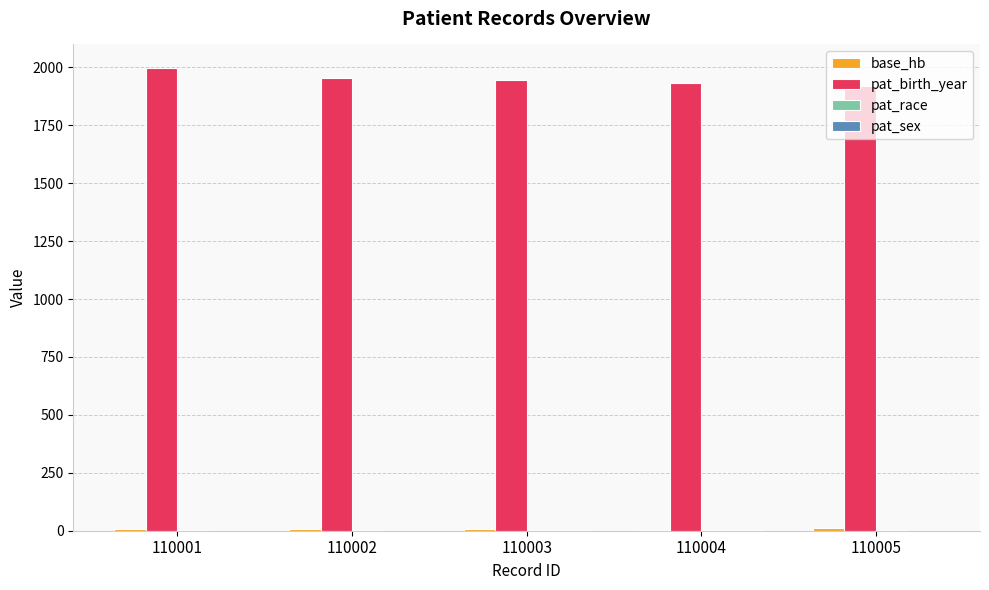

What is the highest value of the pat_birth_year series?

1999.0